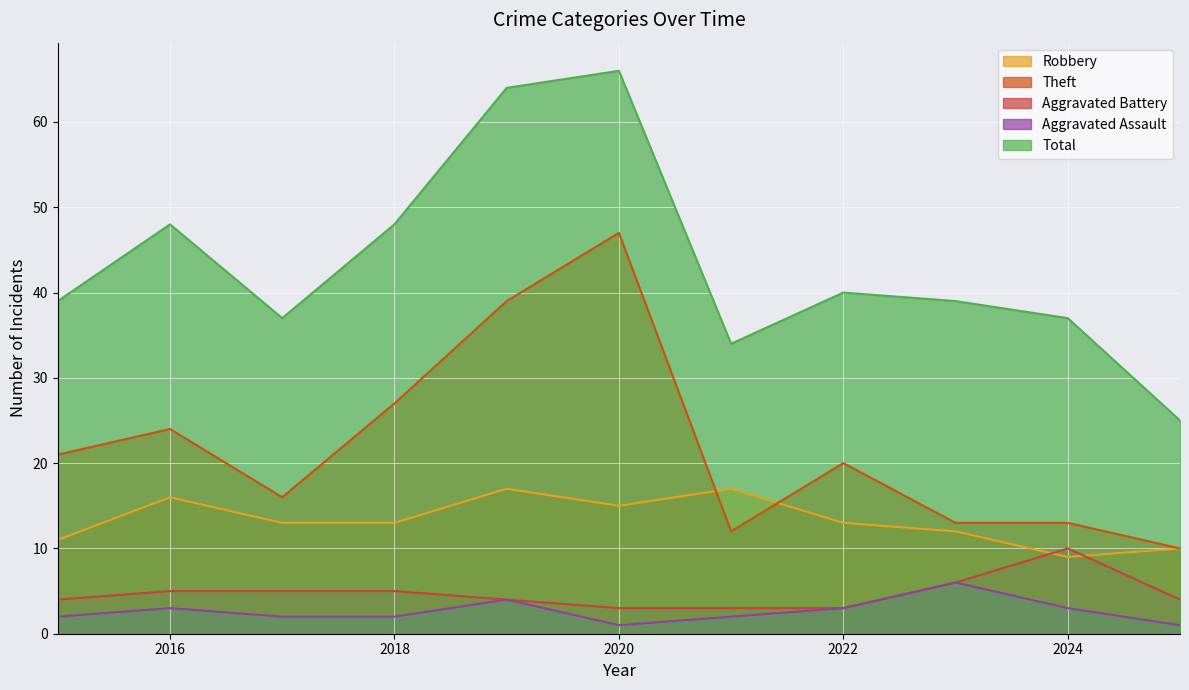

List the labels in order of Aggravated Battery value, largest first.

2024, 2023, 2016, 2017, 2018, 2015, 2019, 2025, 2020, 2021, 2022